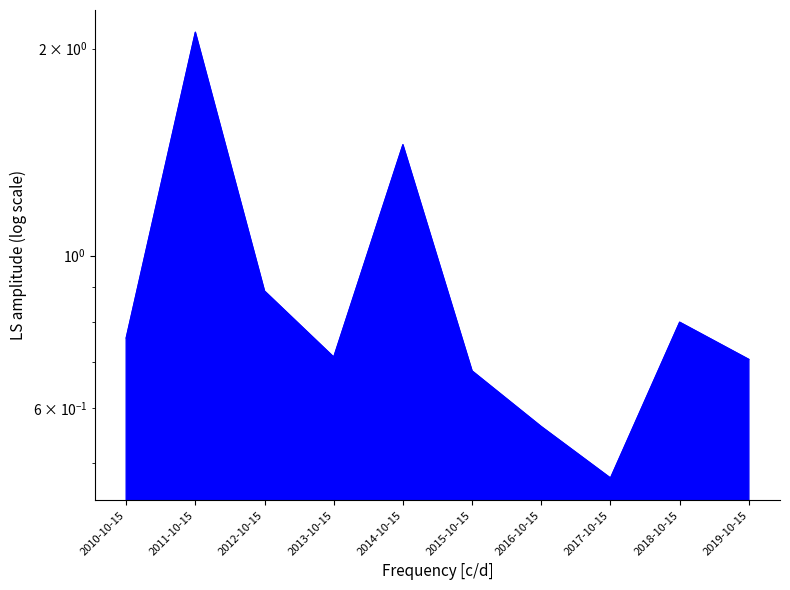

Between 2019-10-15 and 2016-10-15, which is larger?

2019-10-15